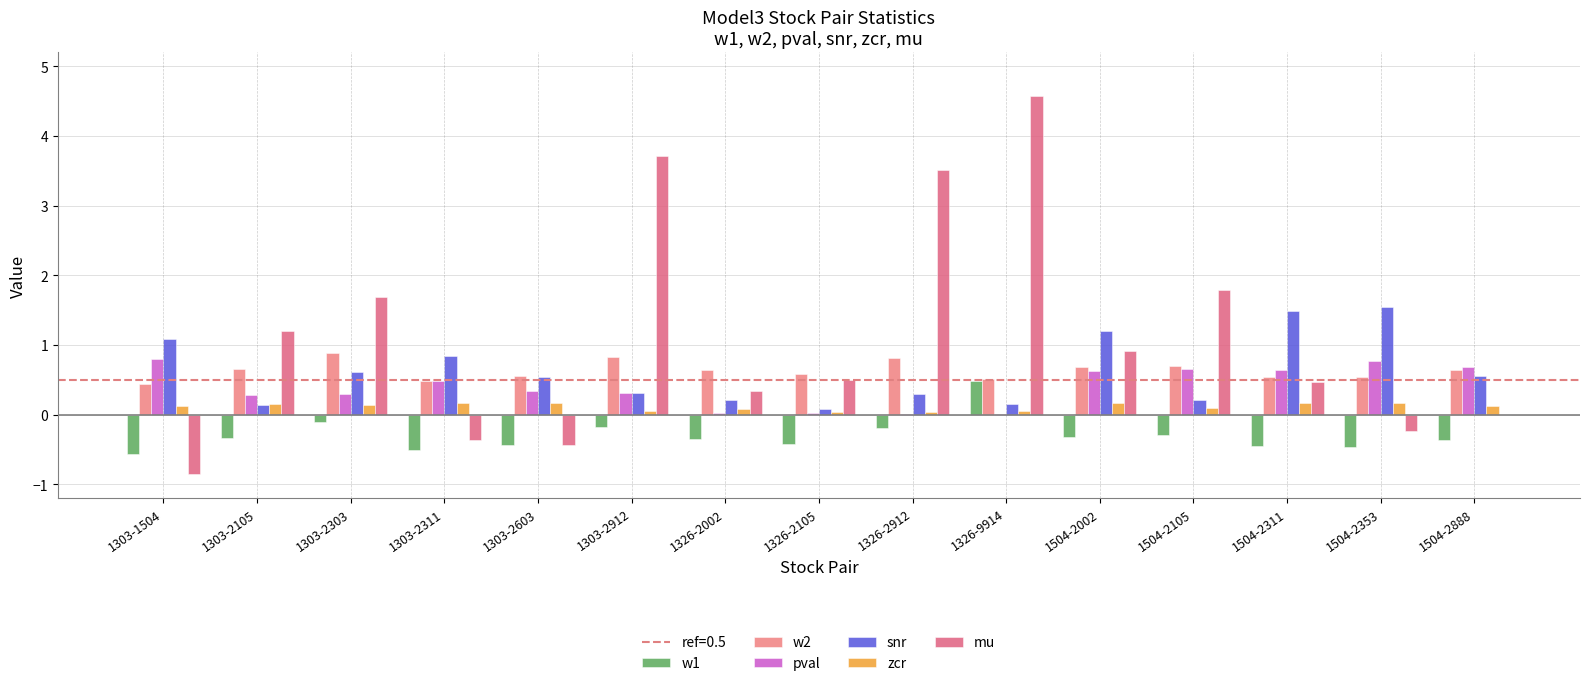

What is the sum of the pval values at 1303-2105 and 1326-9914?

0.3